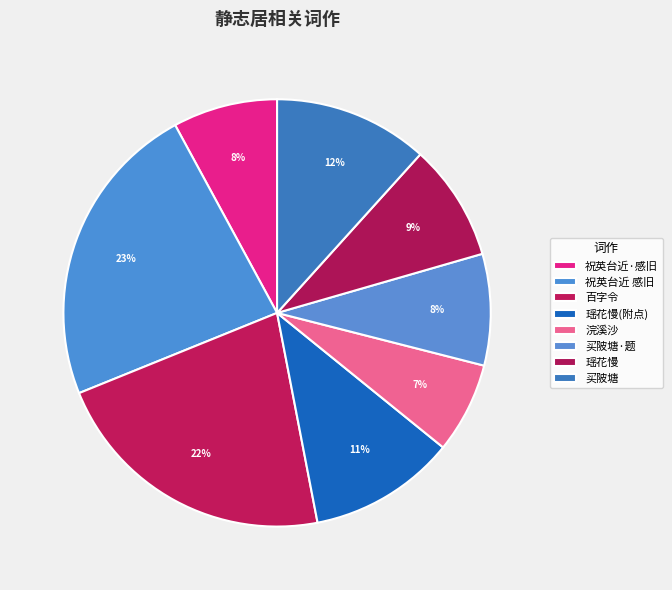

How many segments does this pie chart have?

8